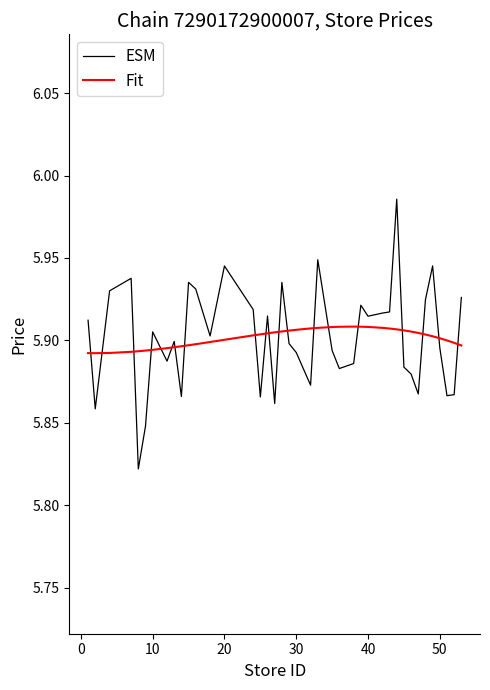

Which series has the widest spread of values?

ESM